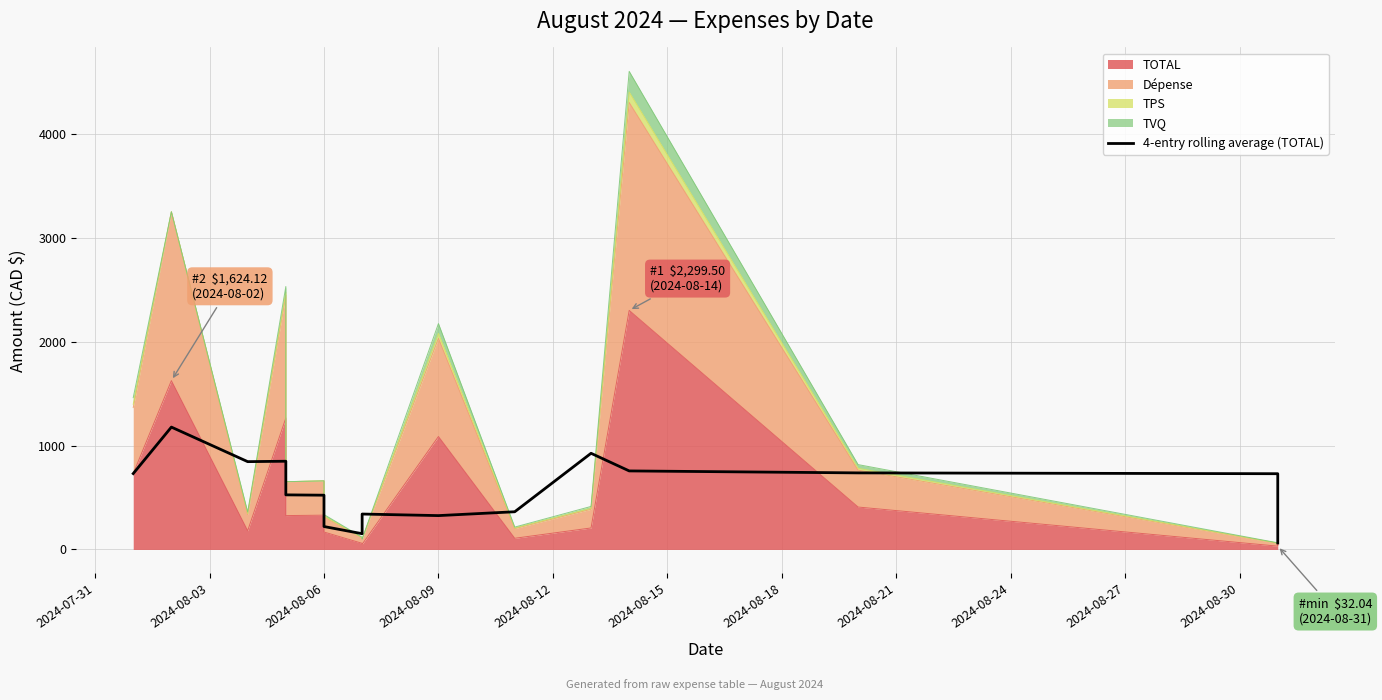

How many points are lower than both their immediate neighbors (excluding endpoints)?

3